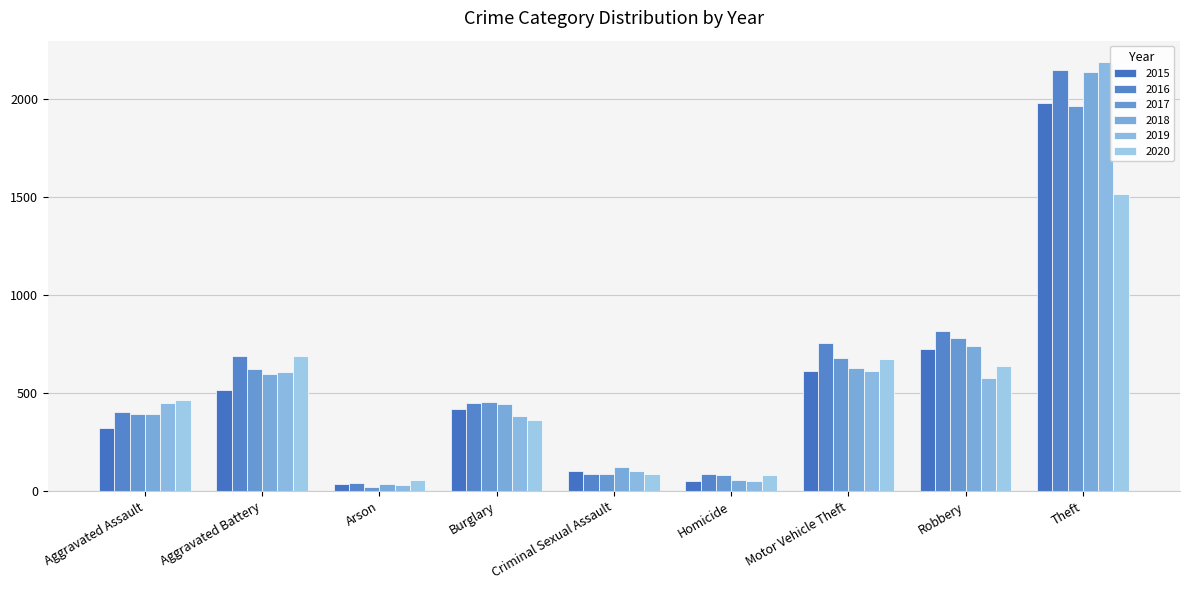

What is the difference between the maximum and minimum values in the 2020 series?

1463